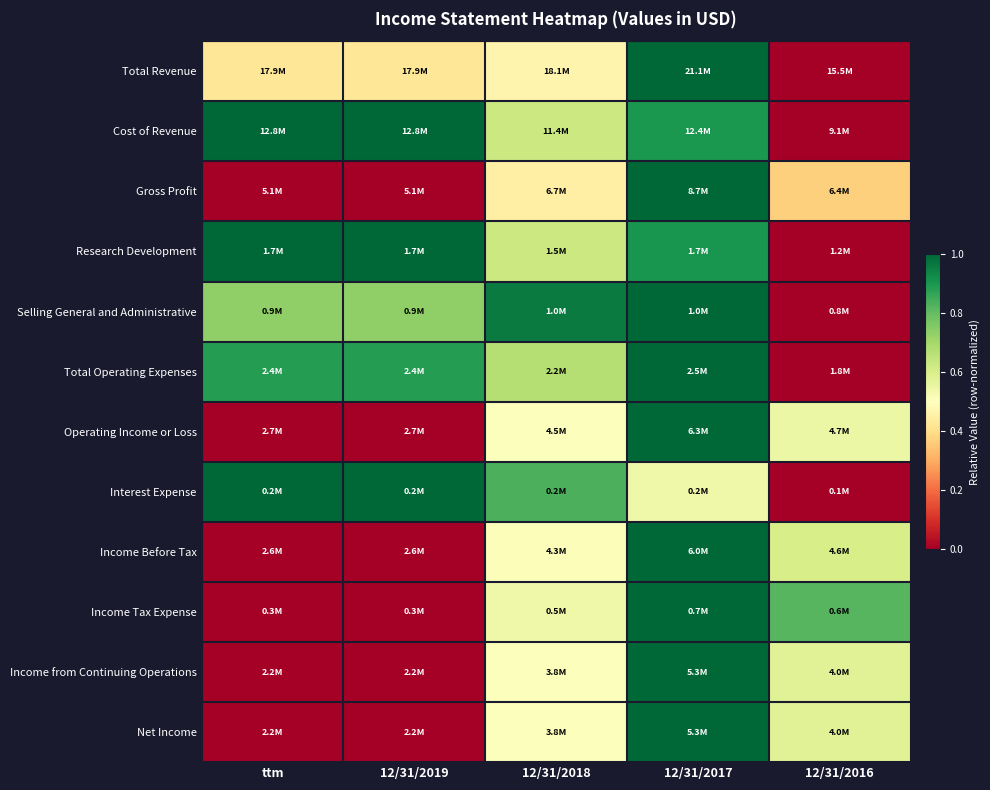

Reading left to right, extract all data points from this chart.

Total Revenue: ttm=0.4	12/31/2019=0.4	12/31/2018=0.5	12/31/2017=1.0	12/31/2016=0.0
Cost of Revenue: ttm=1.0	12/31/2019=1.0	12/31/2018=0.6	12/31/2017=0.9	12/31/2016=0.0
Gross Profit: ttm=0.0	12/31/2019=0.0	12/31/2018=0.5	12/31/2017=1.0	12/31/2016=0.4
Research Development: ttm=1.0	12/31/2019=1.0	12/31/2018=0.6	12/31/2017=0.9	12/31/2016=0.0
Selling General and Administrative: ttm=0.7	12/31/2019=0.7	12/31/2018=1.0	12/31/2017=1.0	12/31/2016=0.0
Total Operating Expenses: ttm=0.9	12/31/2019=0.9	12/31/2018=0.7	12/31/2017=1.0	12/31/2016=0.0
Operating Income or Loss: ttm=0.0	12/31/2019=0.0	12/31/2018=0.5	12/31/2017=1.0	12/31/2016=0.6
Interest Expense: ttm=1.0	12/31/2019=1.0	12/31/2018=0.8	12/31/2017=0.5	12/31/2016=0.0
Income Before Tax: ttm=0.0	12/31/2019=0.0	12/31/2018=0.5	12/31/2017=1.0	12/31/2016=0.6
Income Tax Expense: ttm=0.0	12/31/2019=0.0	12/31/2018=0.5	12/31/2017=1.0	12/31/2016=0.8
Income from Continuing Operations: ttm=0.0	12/31/2019=0.0	12/31/2018=0.5	12/31/2017=1.0	12/31/2016=0.6
Net Income: ttm=0.0	12/31/2019=0.0	12/31/2018=0.5	12/31/2017=1.0	12/31/2016=0.6